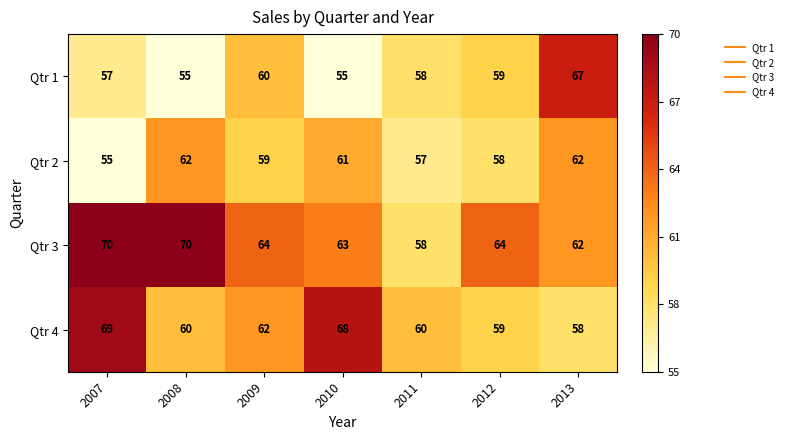

The Qtr 2 series shows 28 at 2008. True or false?

False